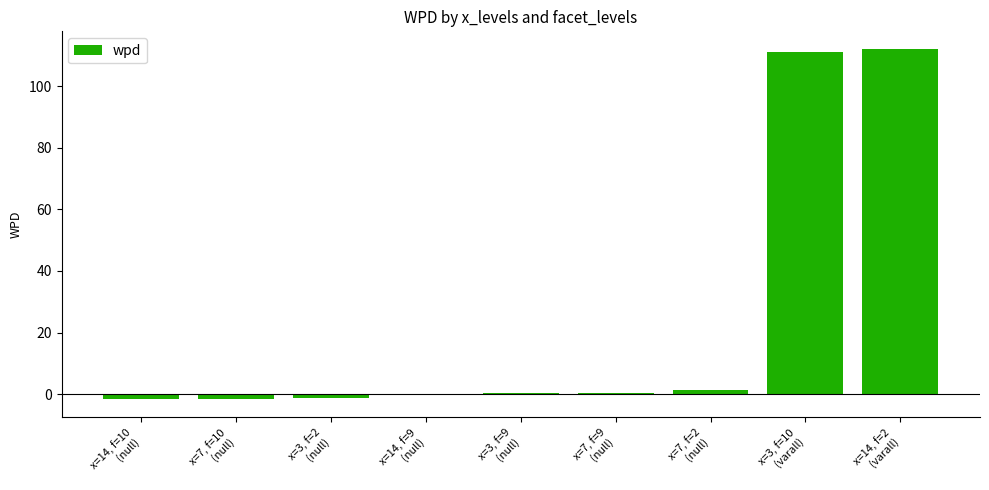

What is the sum of all values?

221.4